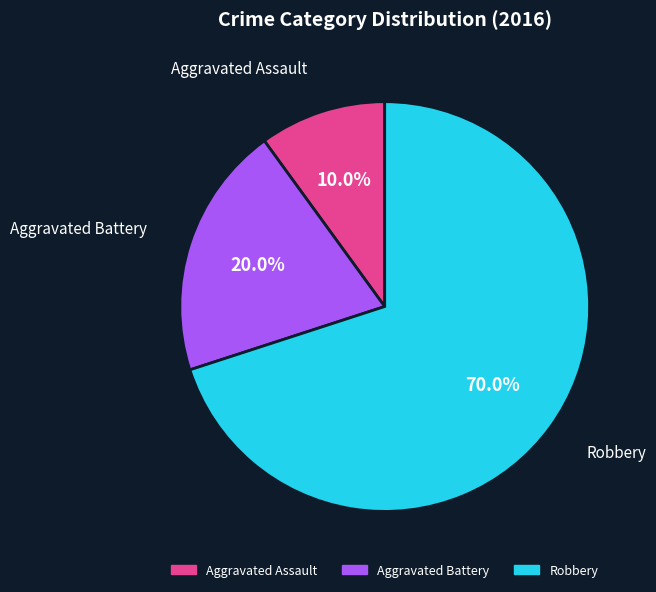

Approximately how many times larger is the value at Robbery compared to Aggravated Assault?

7.0